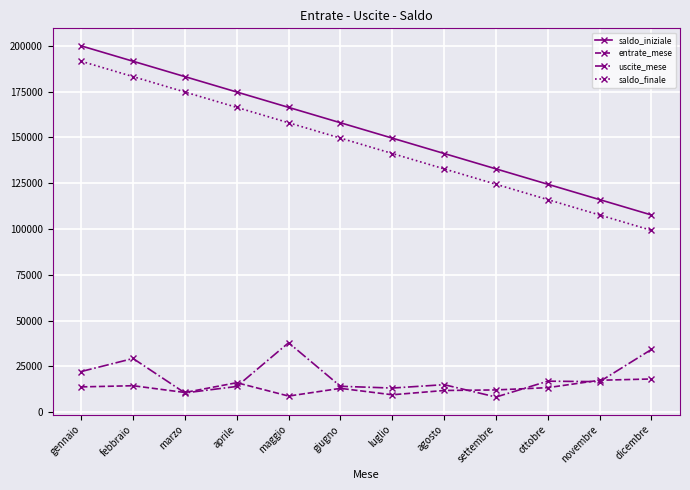

What is the label of the 4th point from the right?

settembre